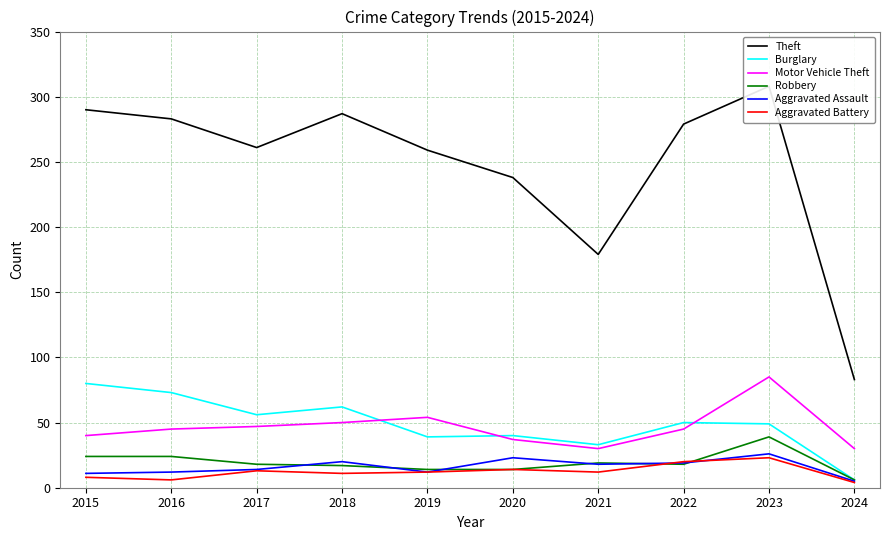

What are all the series names shown in the legend?

Theft, Burglary, Motor Vehicle Theft, Robbery, Aggravated Assault, Aggravated Battery